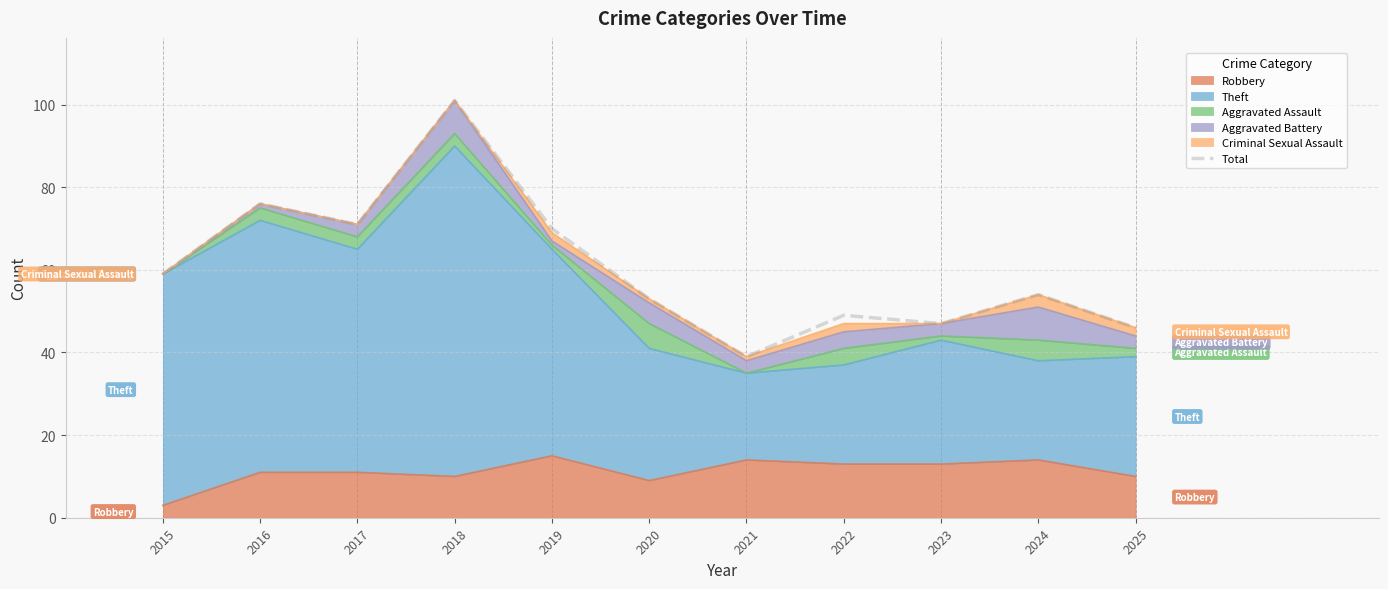

How many points are higher than both their immediate neighbors (excluding endpoints)?

4